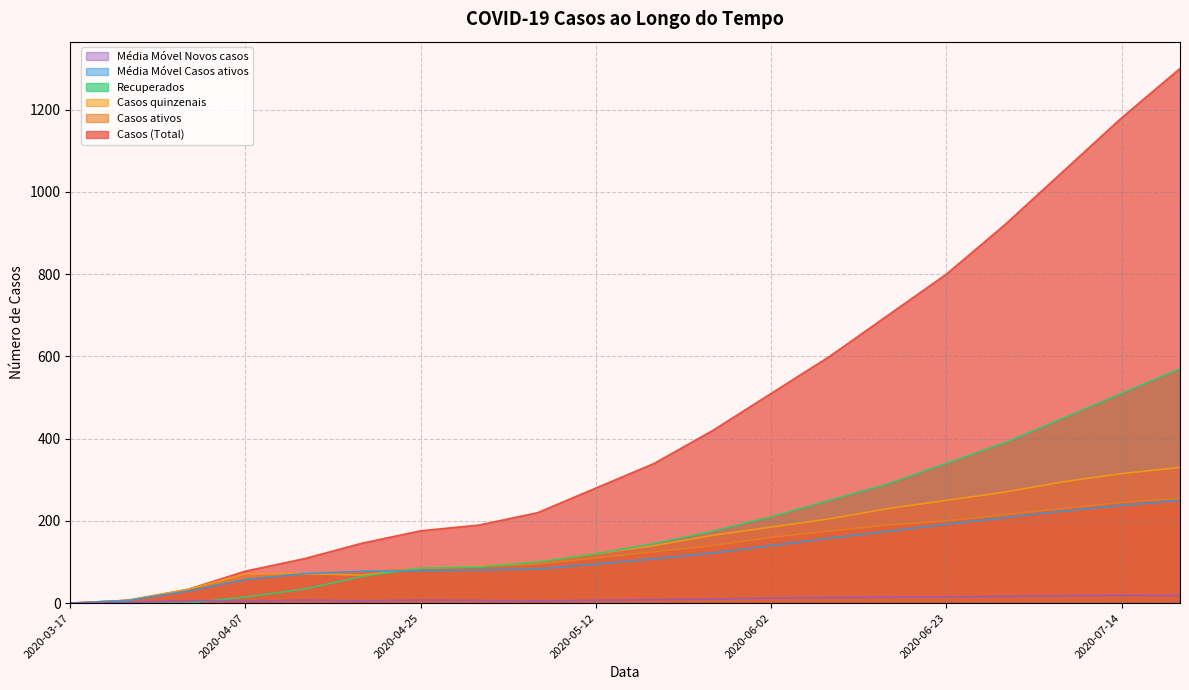

Read the Casos quinzenais value at 2020-05-26.

165.0